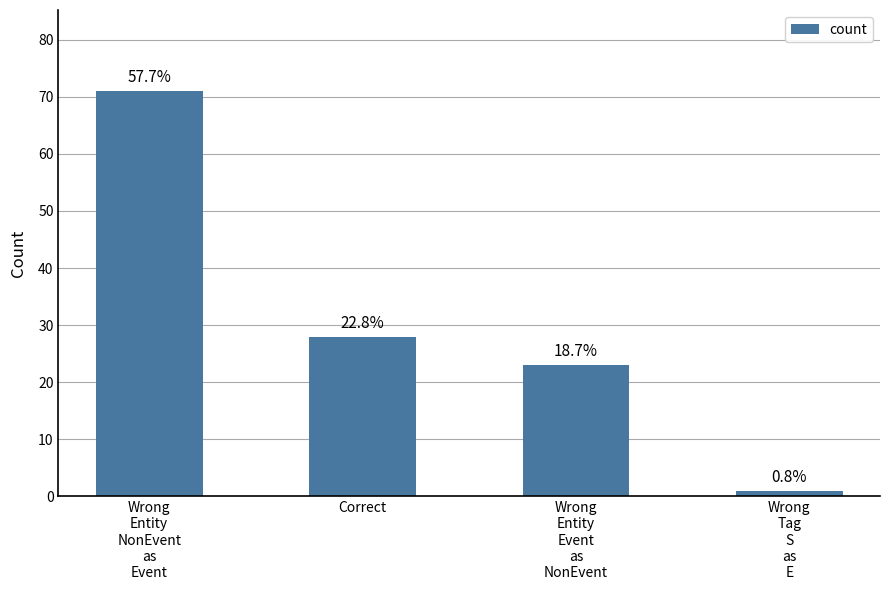

How many bars are there in total?

4